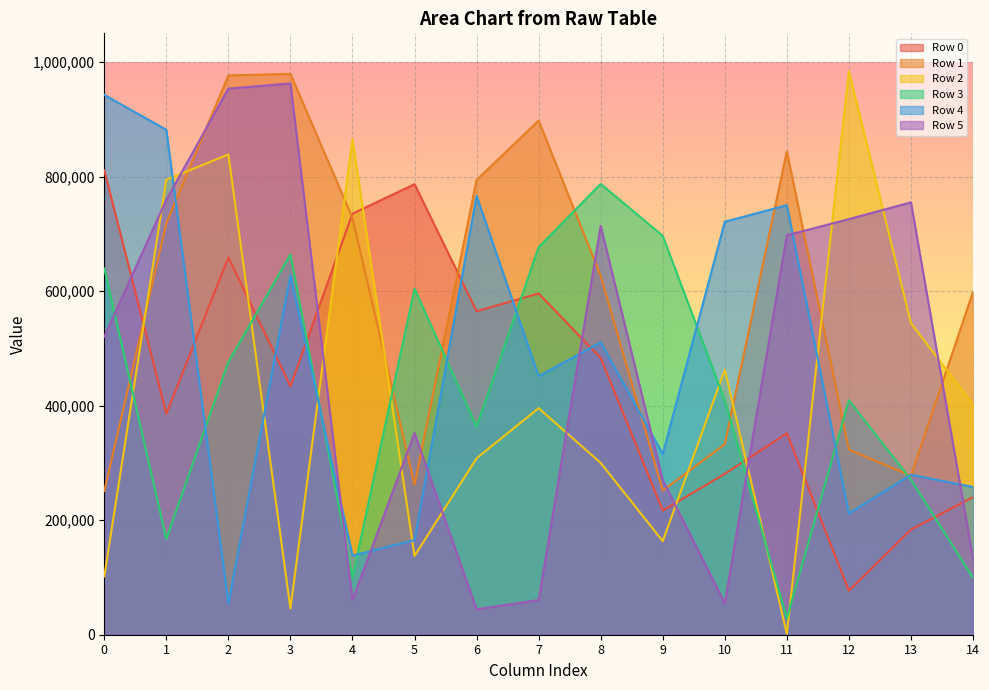

How many lines are shown in the chart?

6